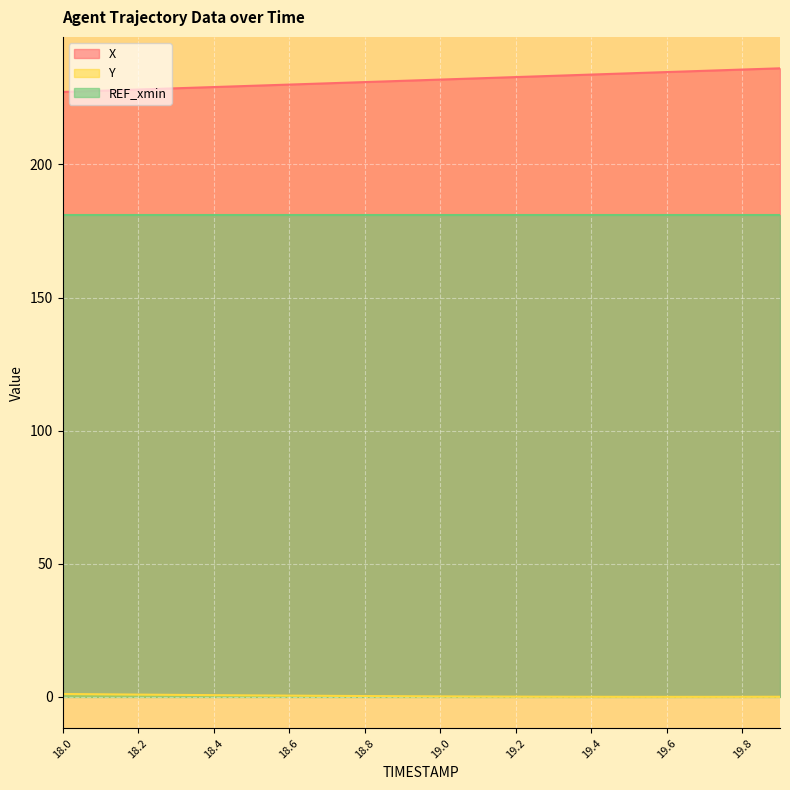

What is the label of the 16th point from the right?

18.4